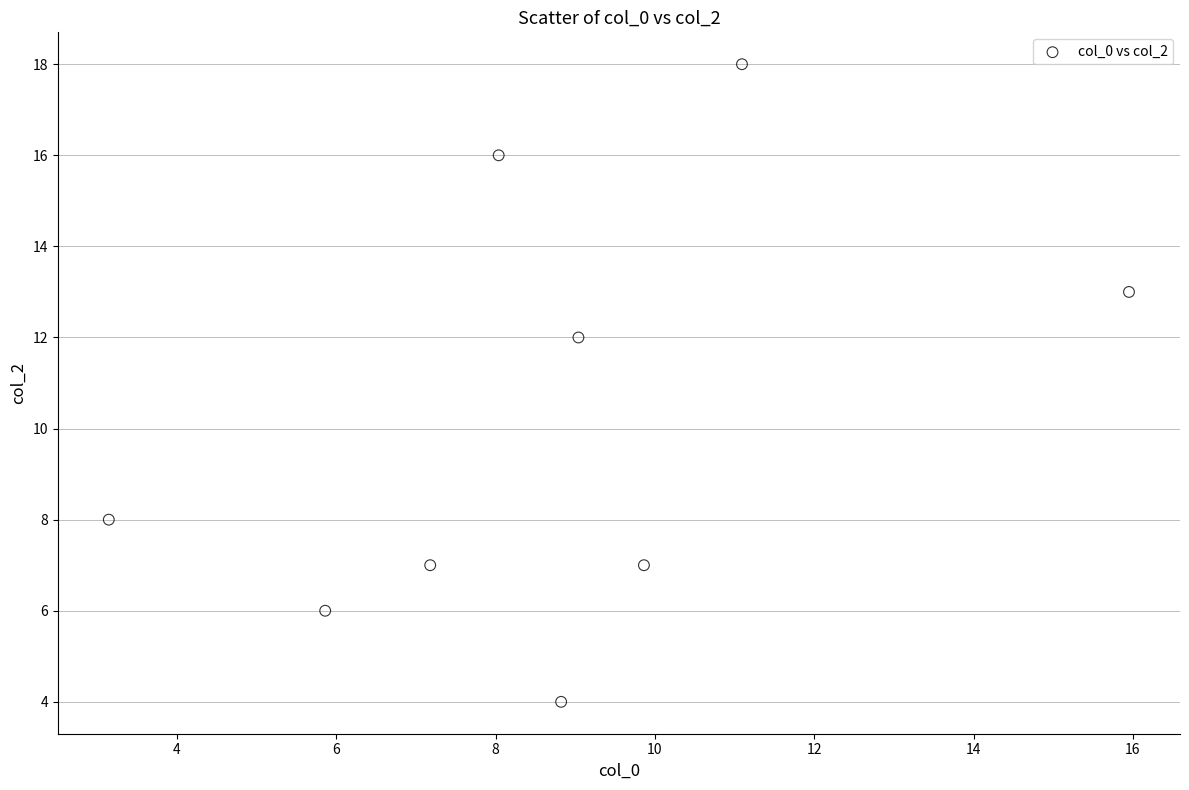

What Y value in the scatter plot is closest to 11?

12